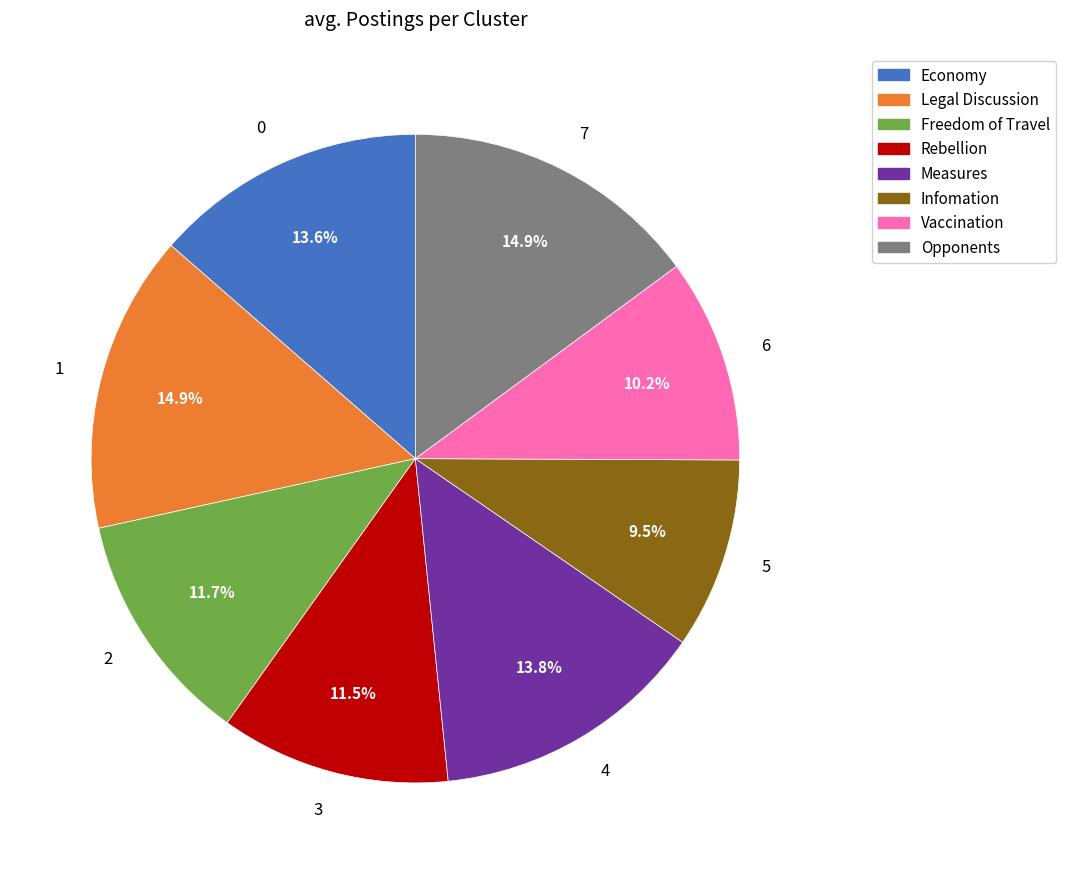

Combined, what portion of the pie is 7 and 3?

26.4%